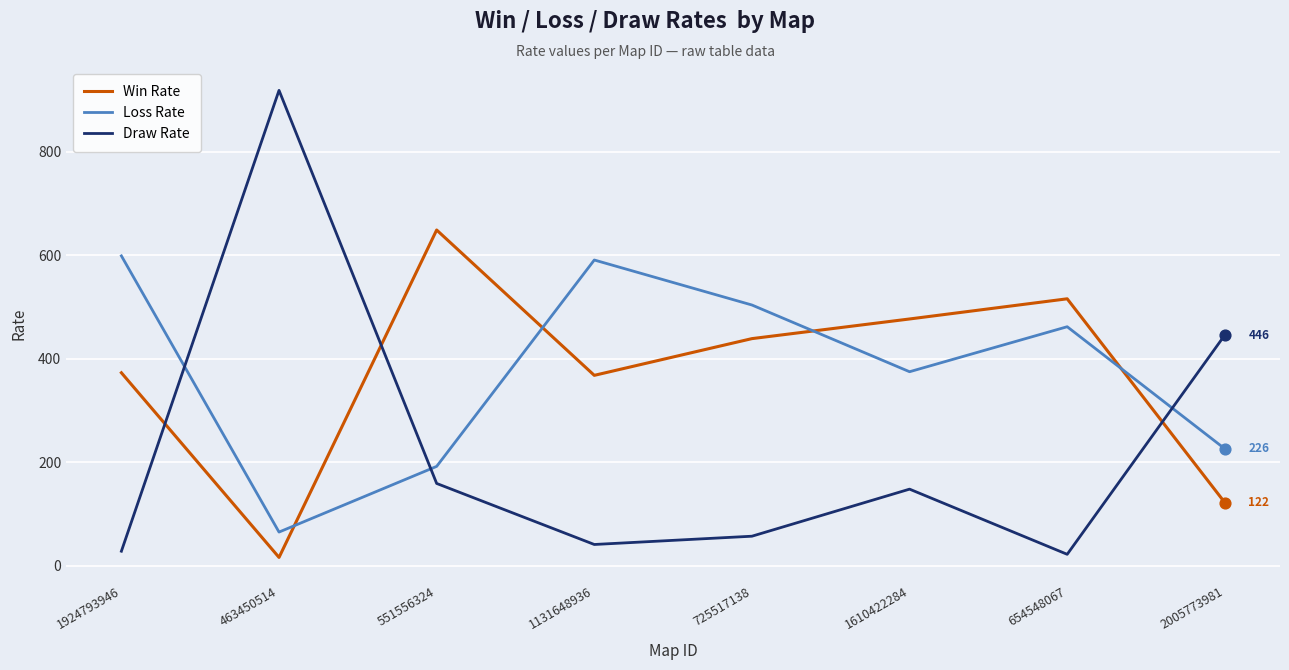

At how many categories does at least one series exceed 620?

2